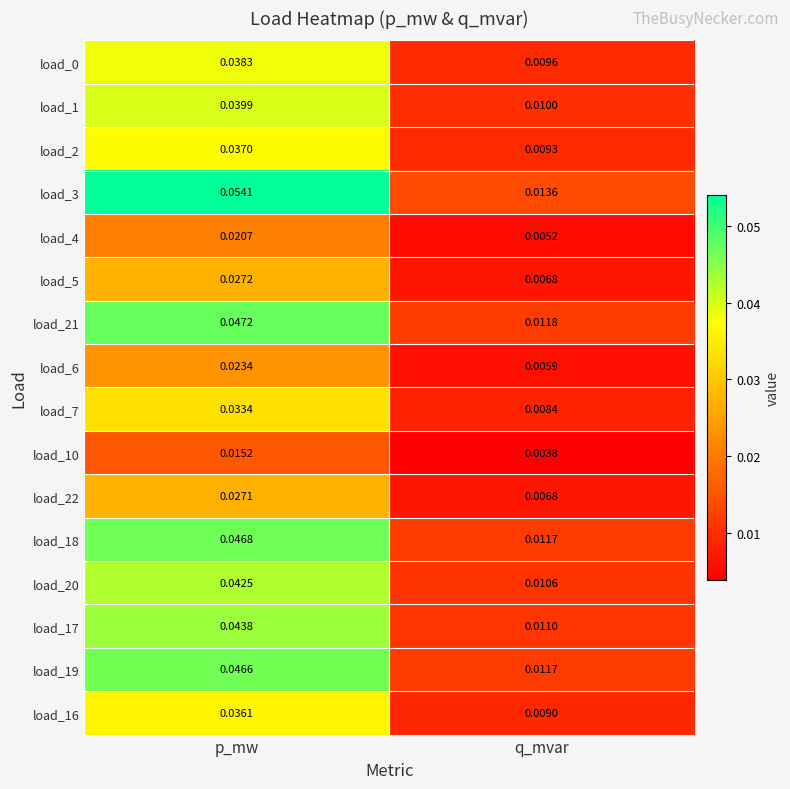

Which category has the highest value in the load_21 series?

p_mw